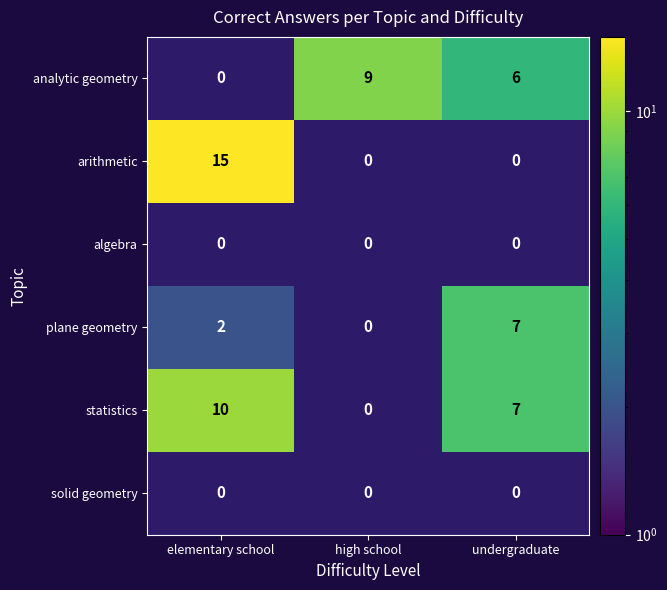

Read the statistics value at undergraduate, to the nearest 10.

10